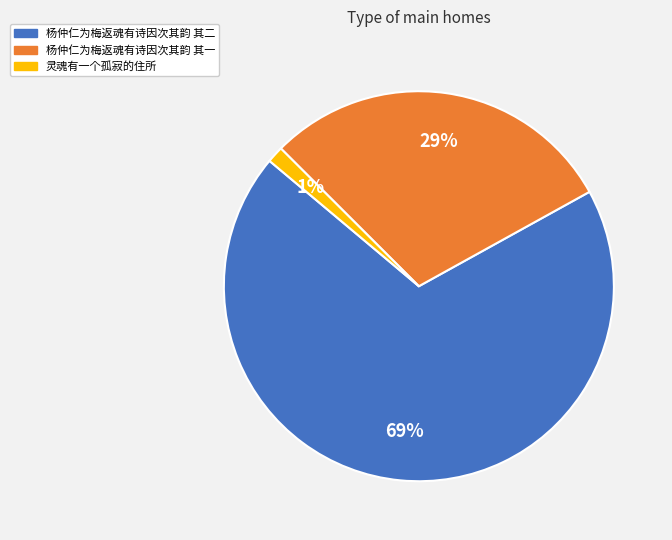

Is there any slice that represents more than half of the pie?

Yes